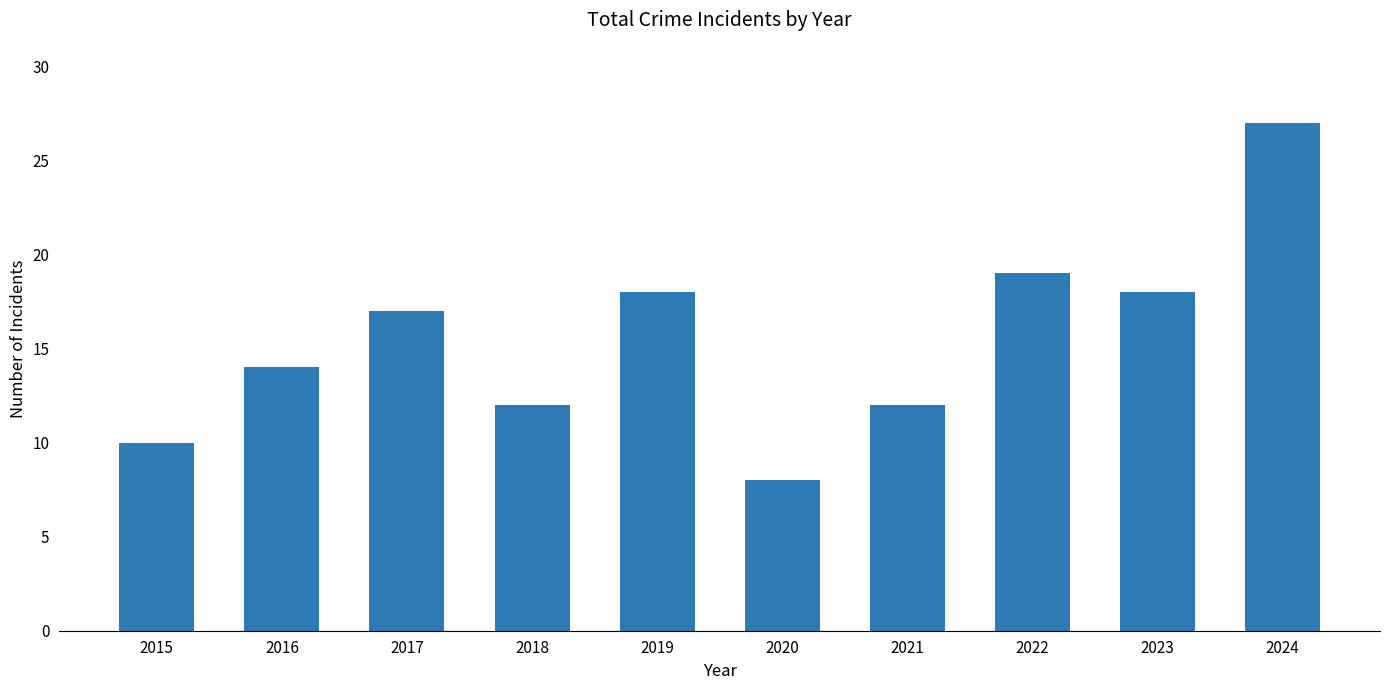

What is the change in value from 2015 to 2021?

+2